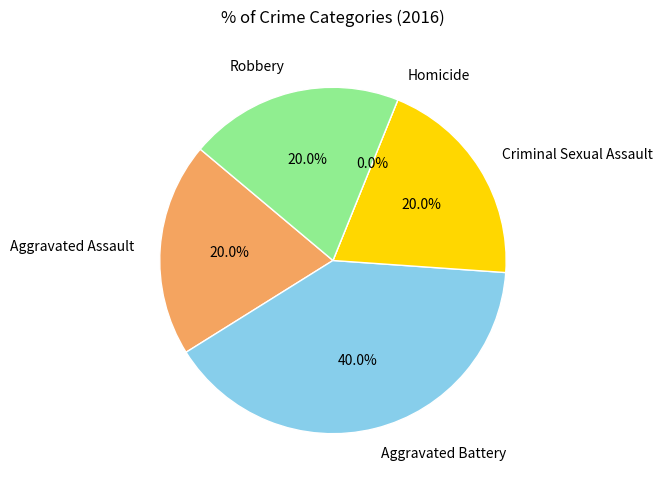

To the nearest percent, what is the difference between the largest and smallest slice percentages?

40%